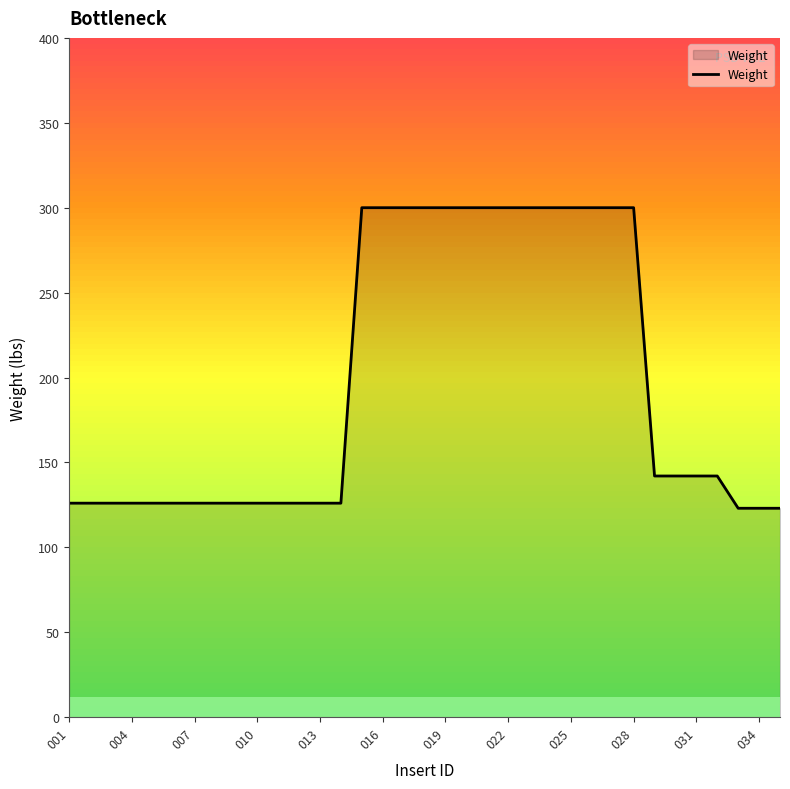

What is the greatest value displayed?

300